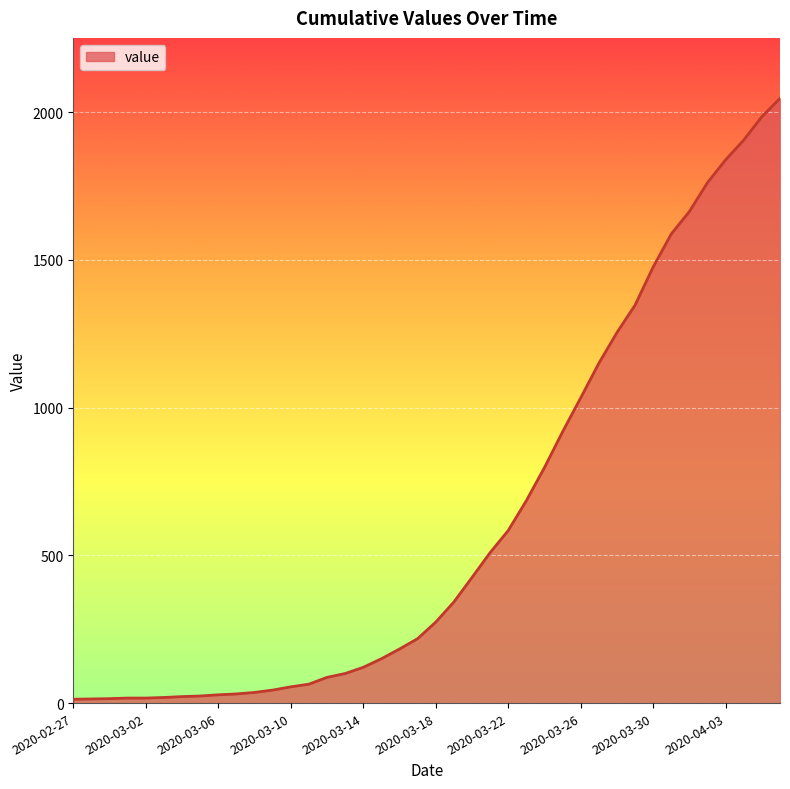

Does the chart have visible grid lines?

Yes